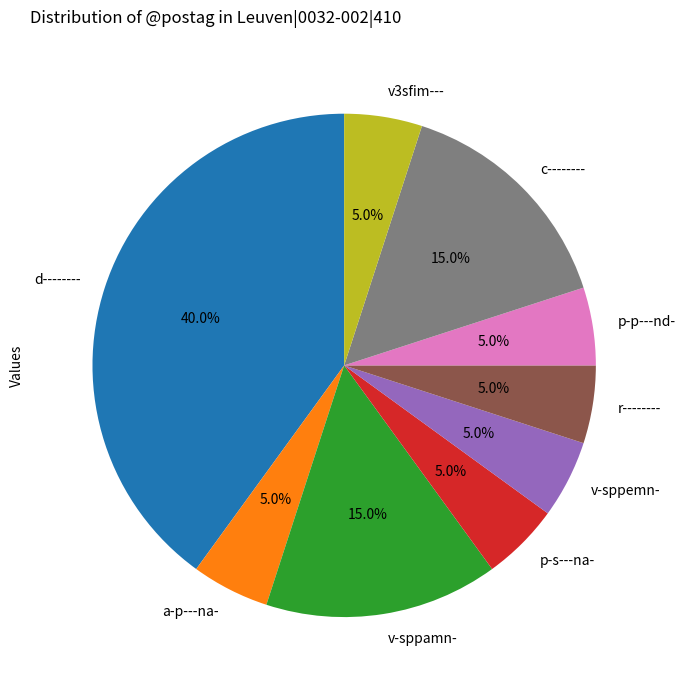

To the nearest percent, what is the combined percentage of p-s---na- and v-sppamn-?

20%